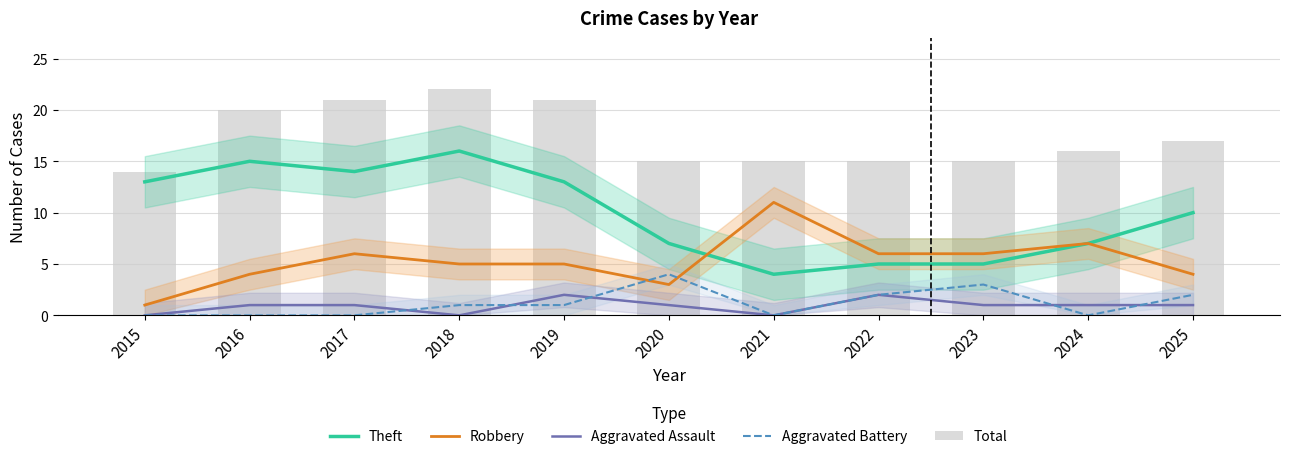

What are all the series names shown in the legend?

Theft, Robbery, Aggravated Assault, Aggravated Battery, Total